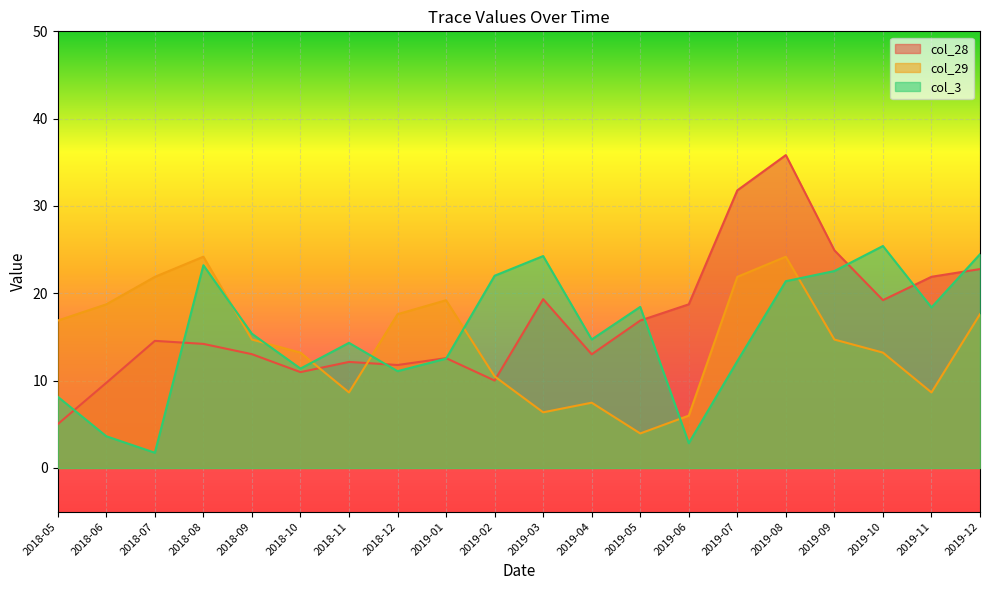

At which label does col_29 first exceed 14?

2018-05